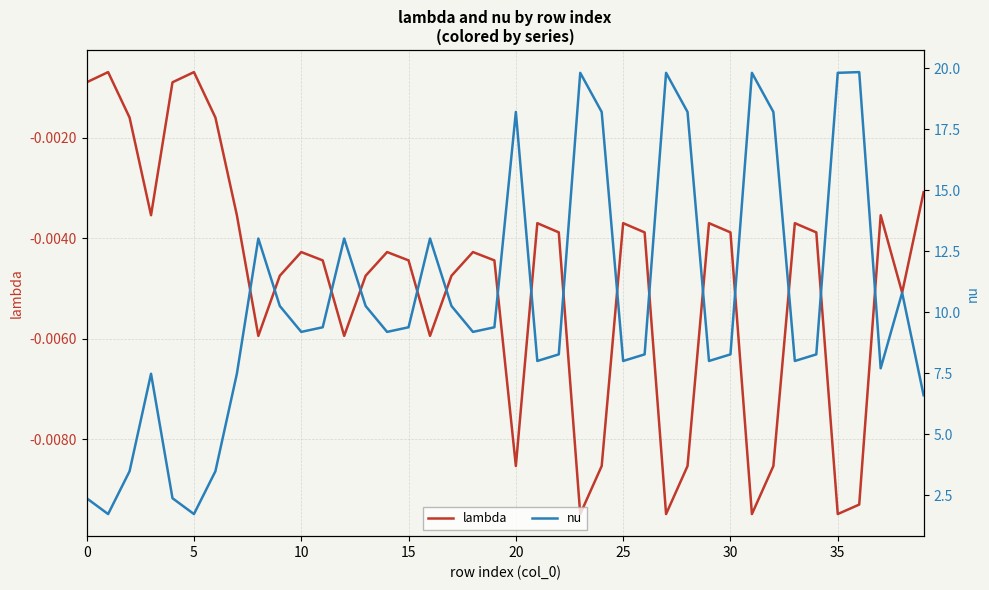

True or false: nu has a value of 33.8 at 35.

False